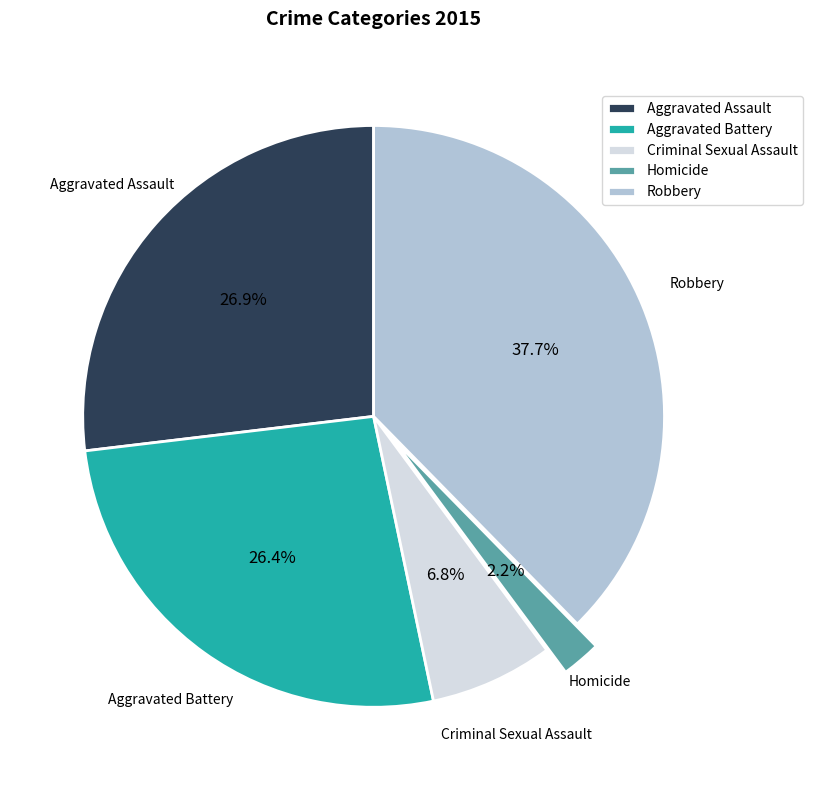

What is the largest slice in the pie chart?

Robbery